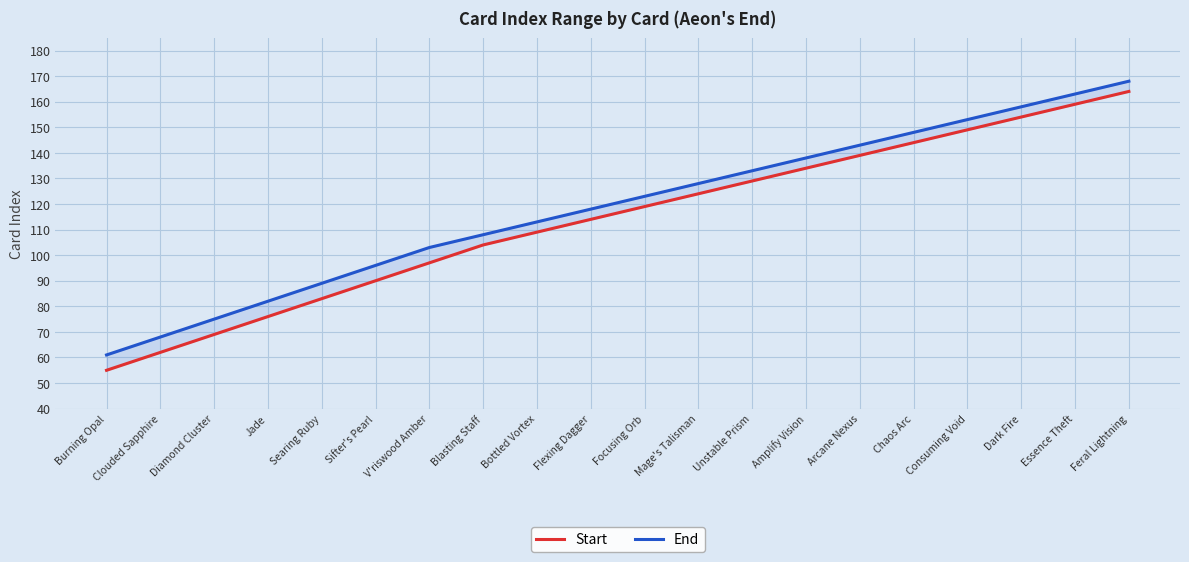

What is the sum of all Start values?

2274